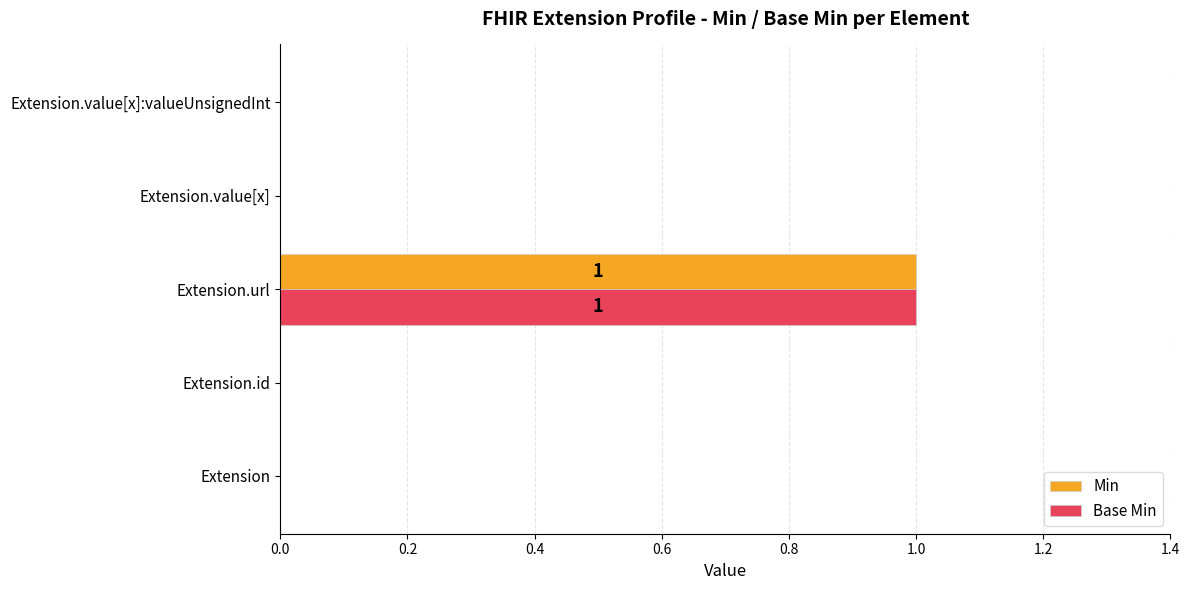

Count the Base Min values in the range 0 to 1.

5